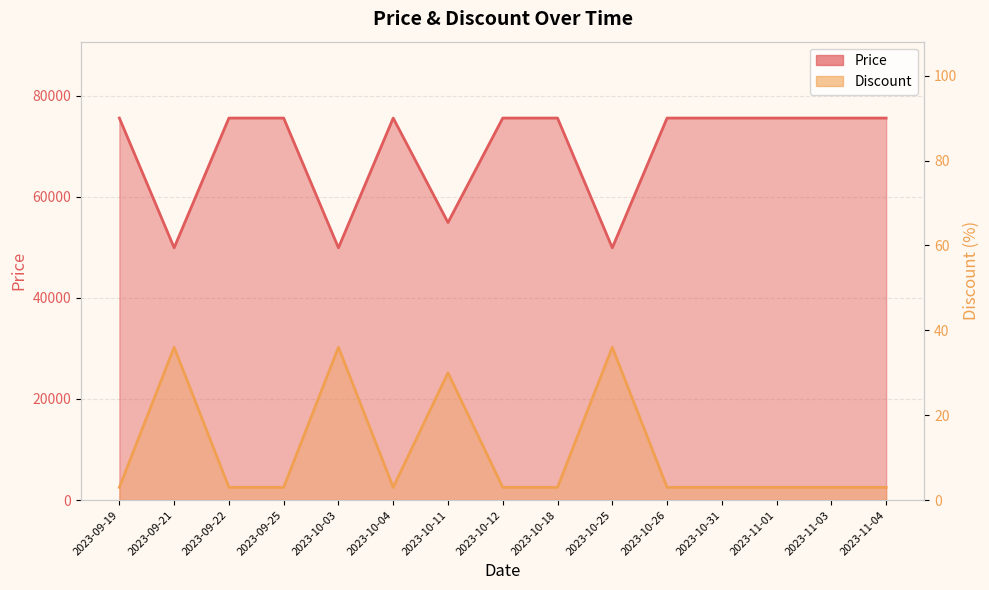

True or false: Discount and Price cross at least once.

False